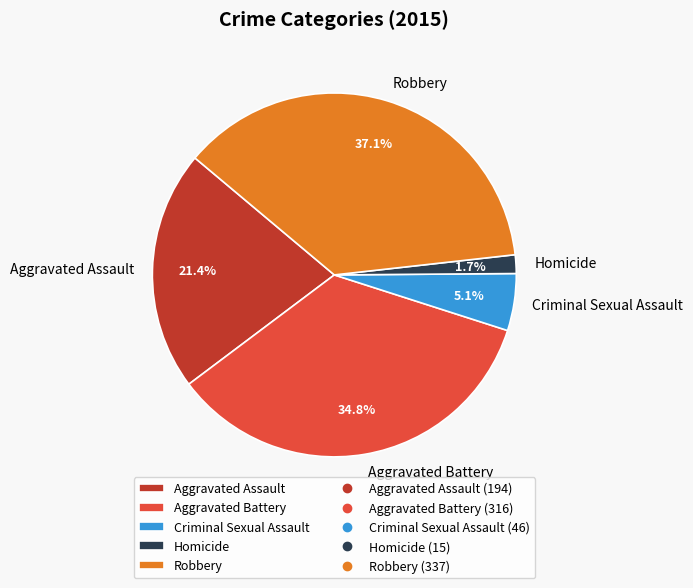

To the nearest percent, what is the difference between the Criminal Sexual Assault and Aggravated Battery slice percentages?

30%